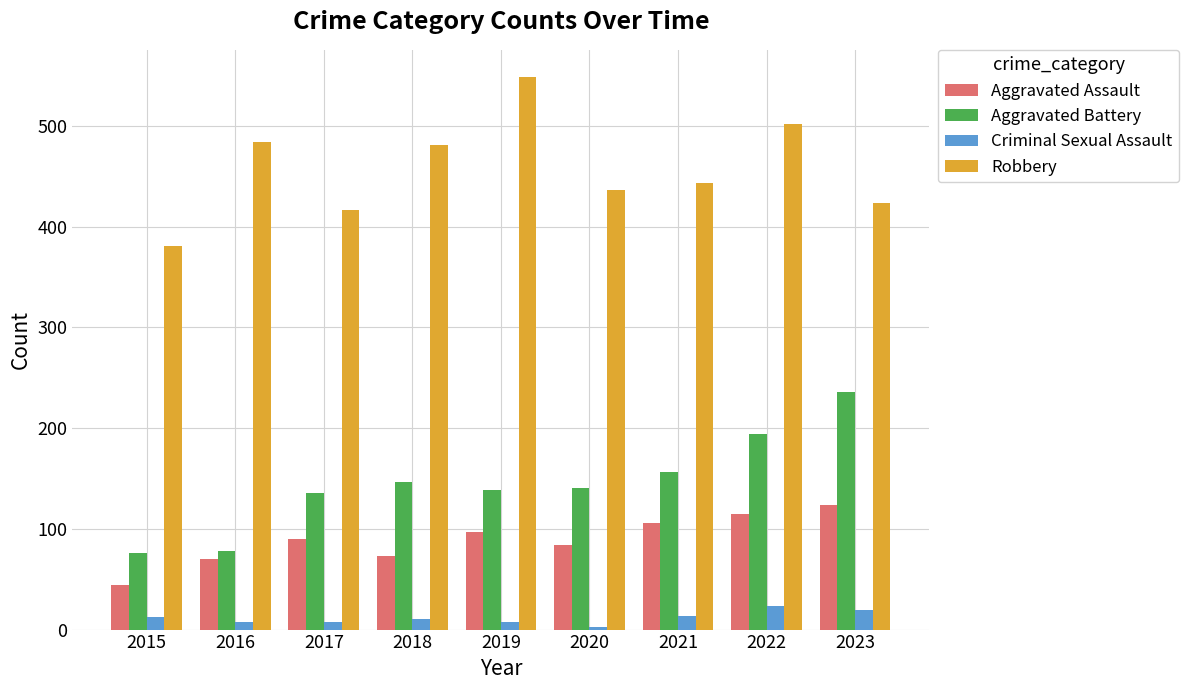

Which series changed the most between 2016 and 2022?

Aggravated Battery